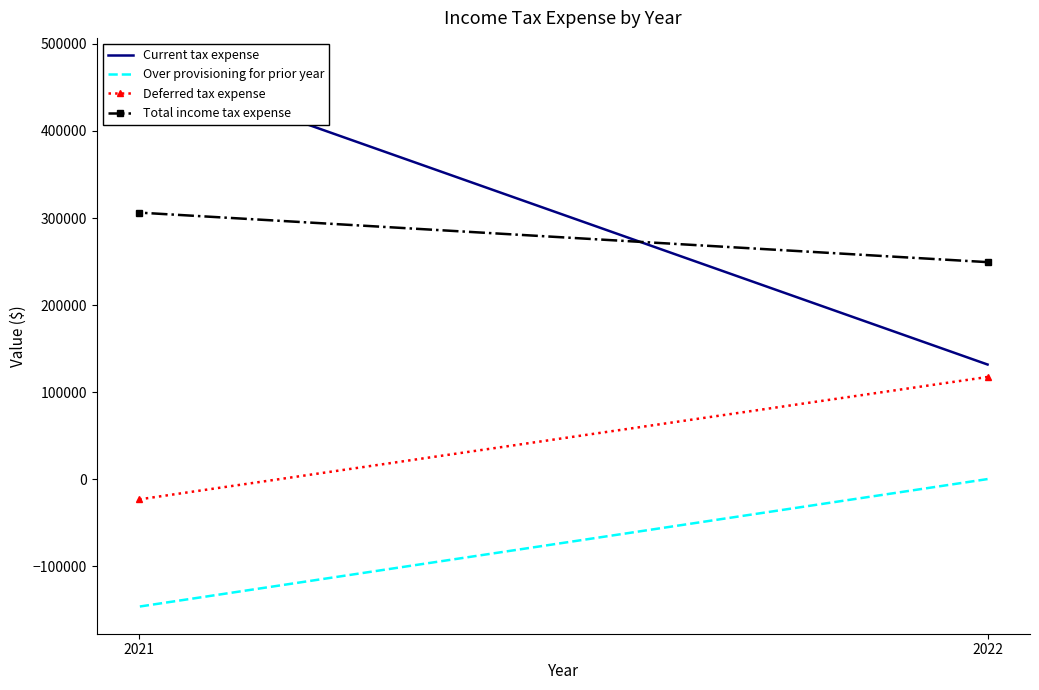

Is this an area chart (filled region under the line)?

No